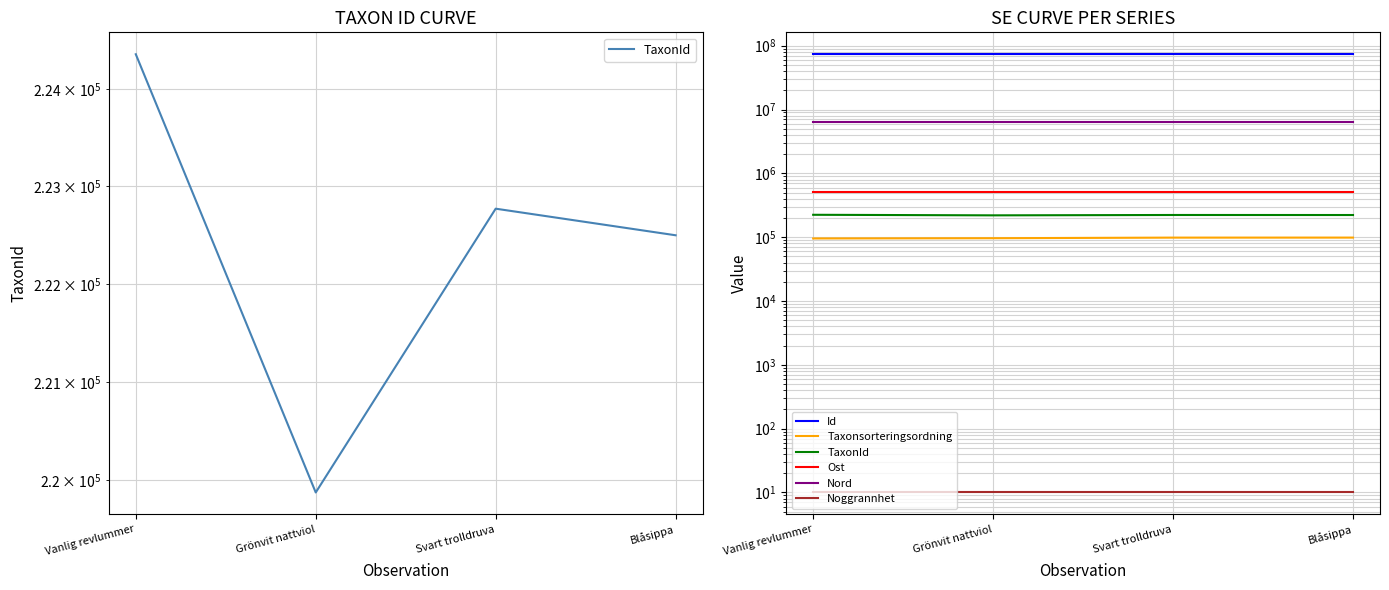

What are all the series names shown in the legend?

TaxonId, Id, Taxonsorteringsordning, Ost, Nord, Noggrannhet